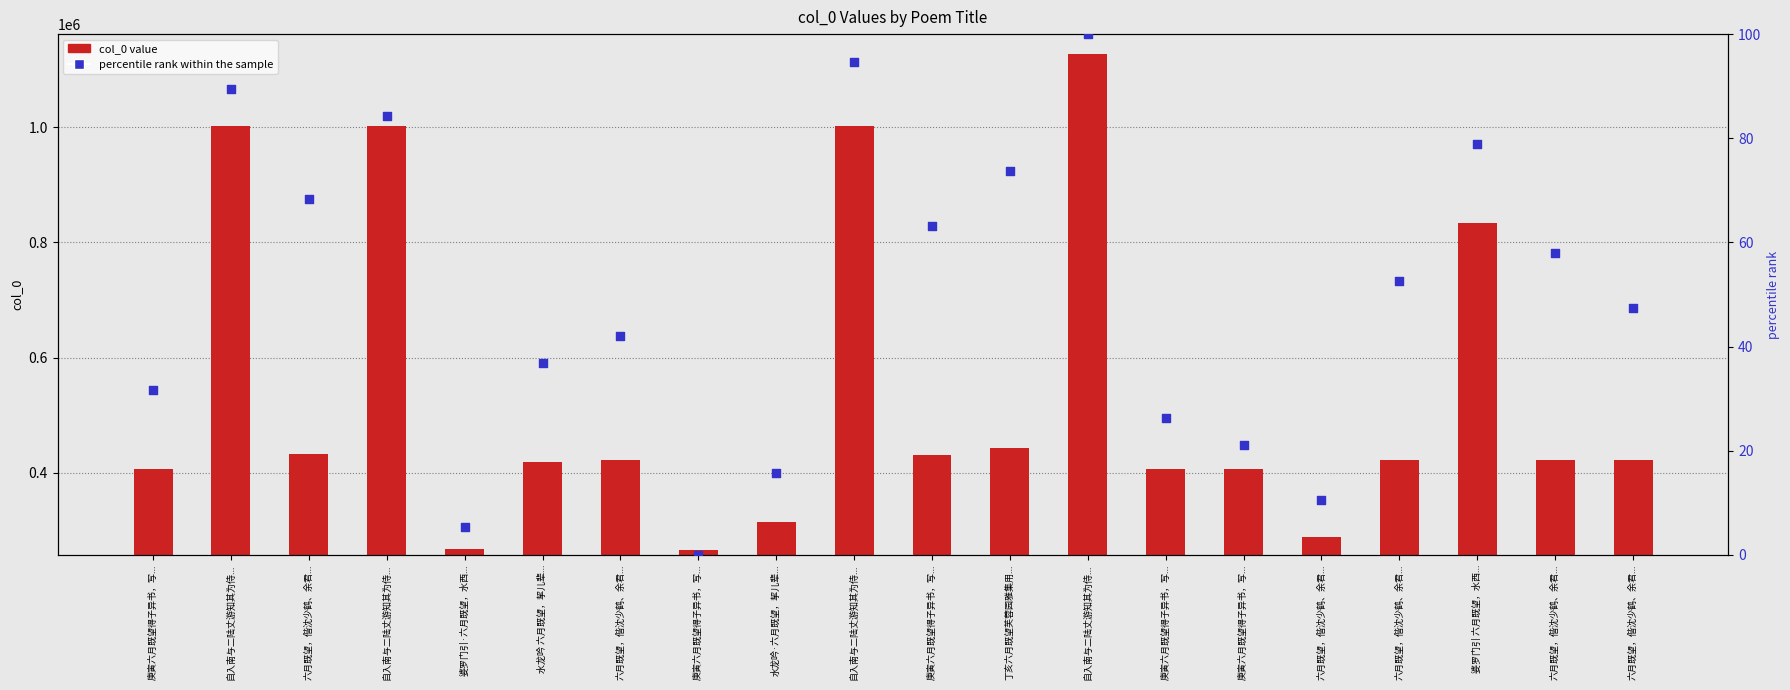

Which series contains the lowest Y value?

percentile rank within the sample